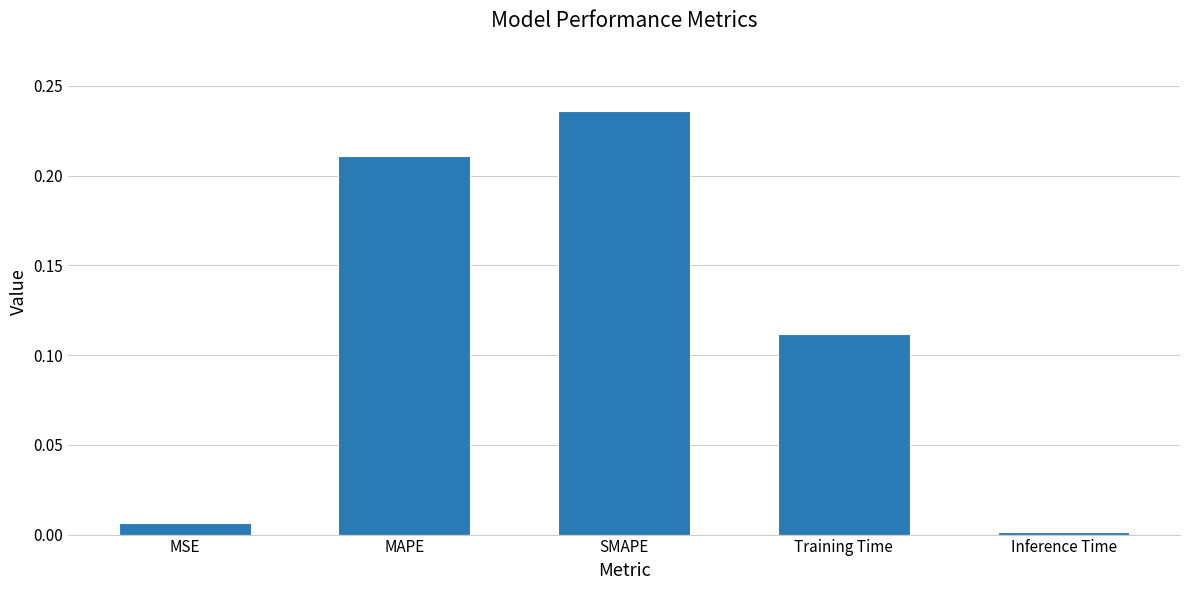

Count the number of categories in the chart.

5